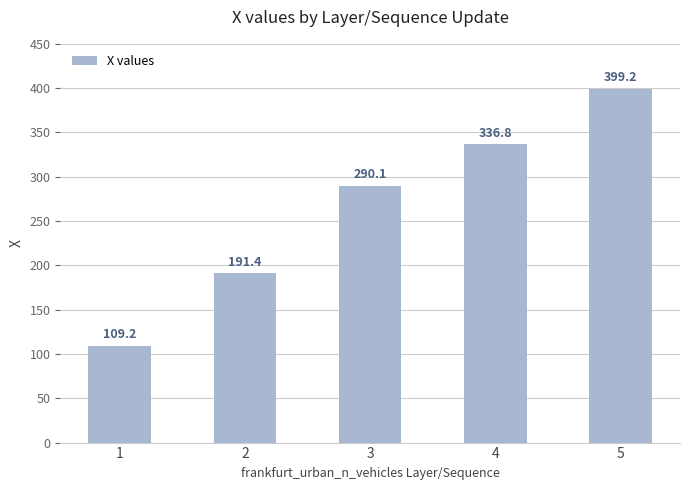

How many data points are less than 290?

2